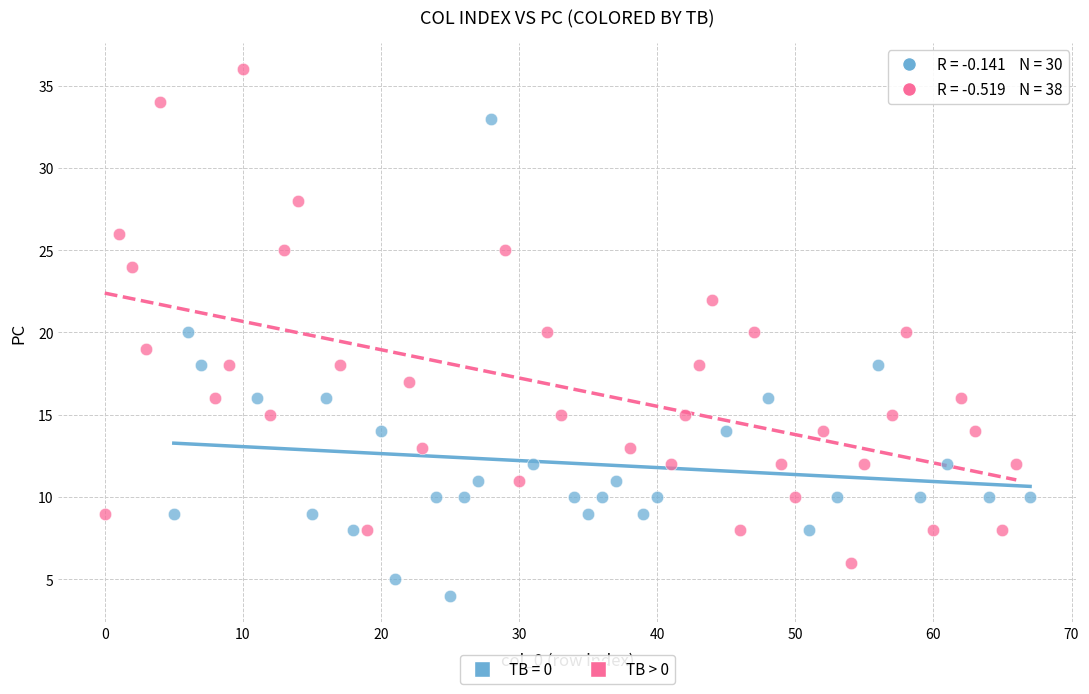

Which series contains the highest Y value?

TB > 0